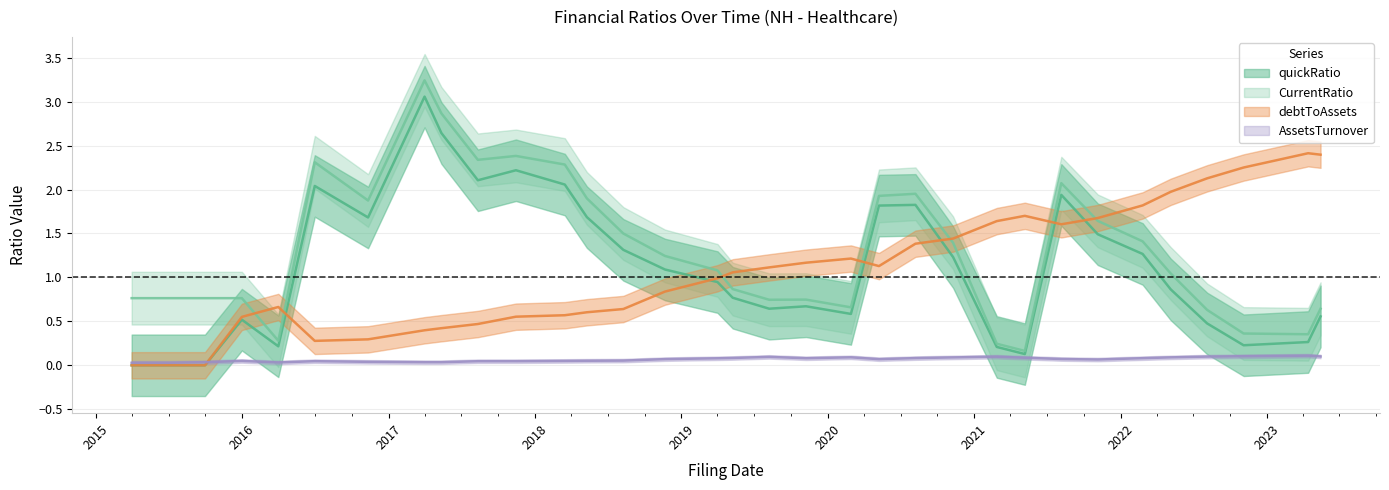

What is the average value of the AssetsTurnover series?

0.1